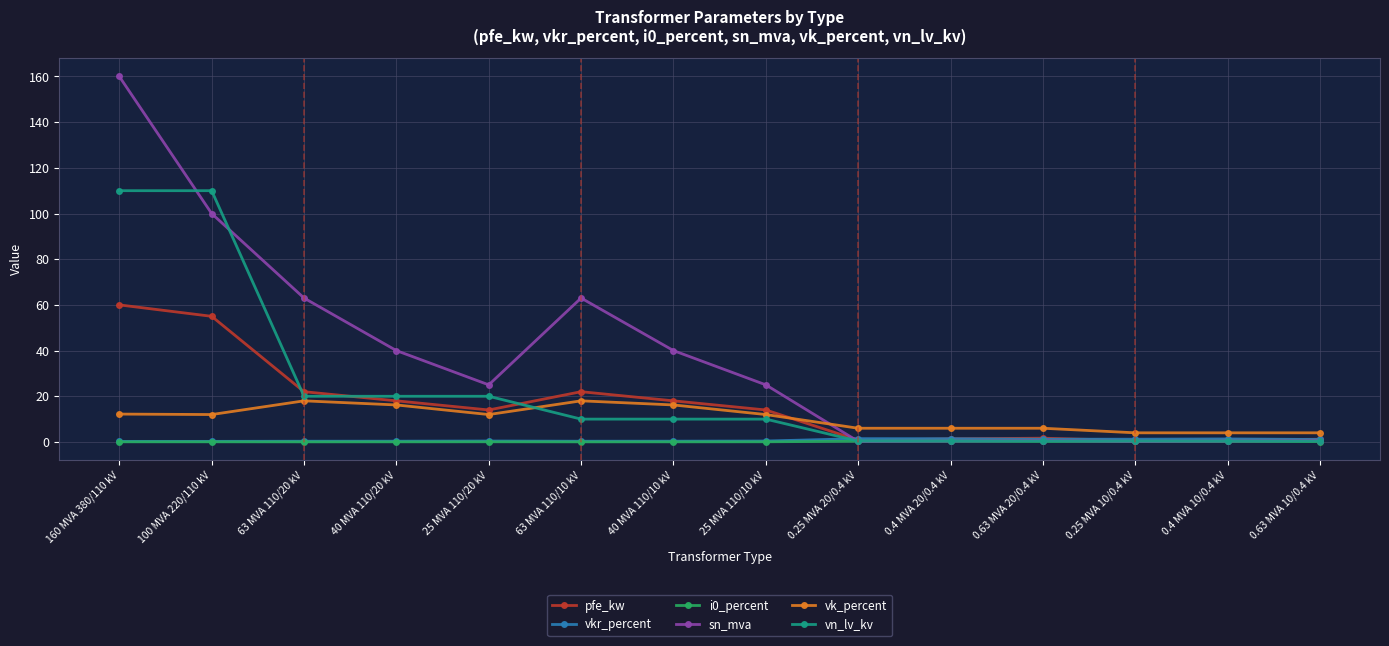

Which label corresponds to the largest value in the chart?

160 MVA 380/110 kV